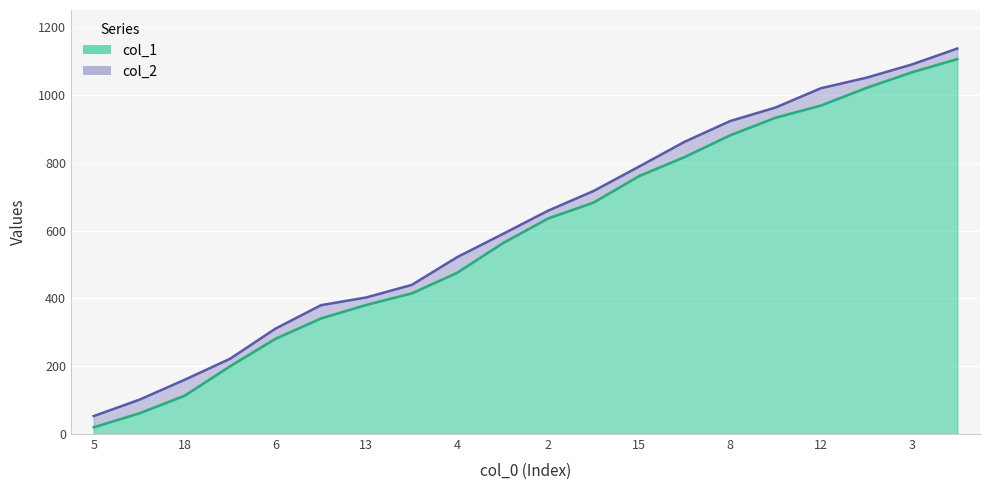

What is the label of the 7th point from the left?

13